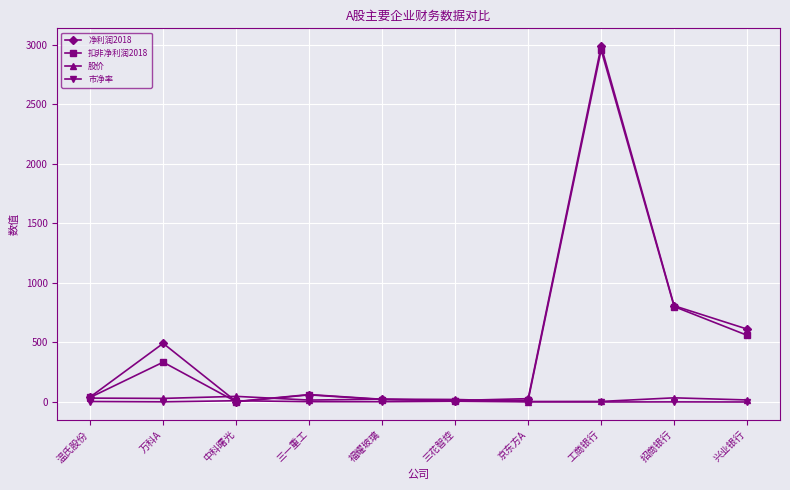

What are all the series names shown in the legend?

净利润2018, 扣非净利润2018, 股价, 市净率